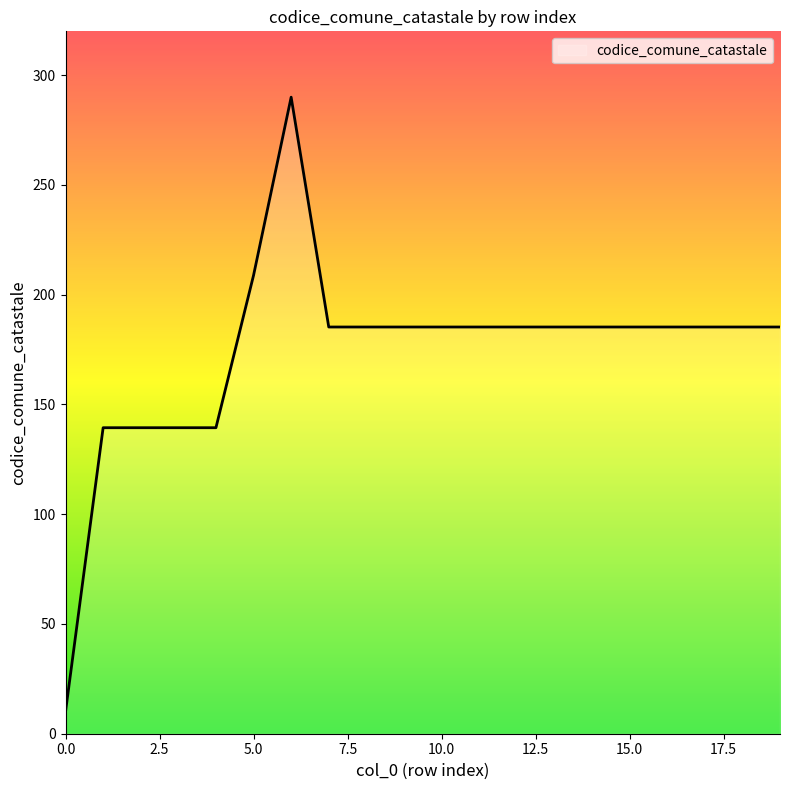

What is the difference between the maximum and minimum values?

280.0